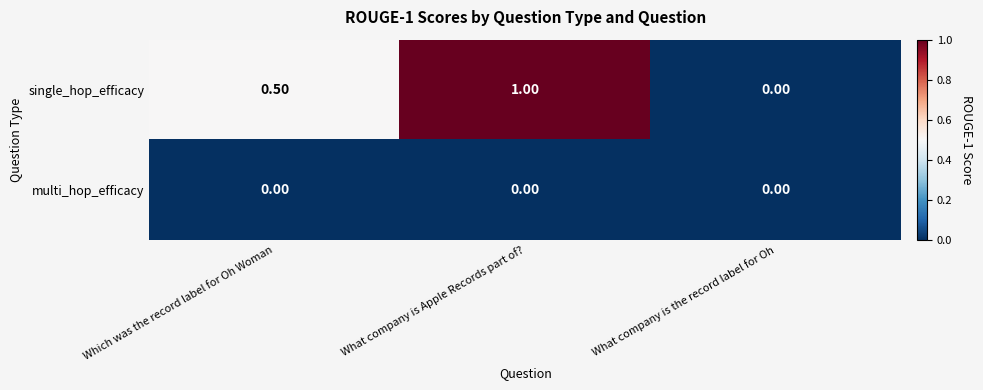

At which category is the sum across all series the highest?

What company is Apple Records part of?